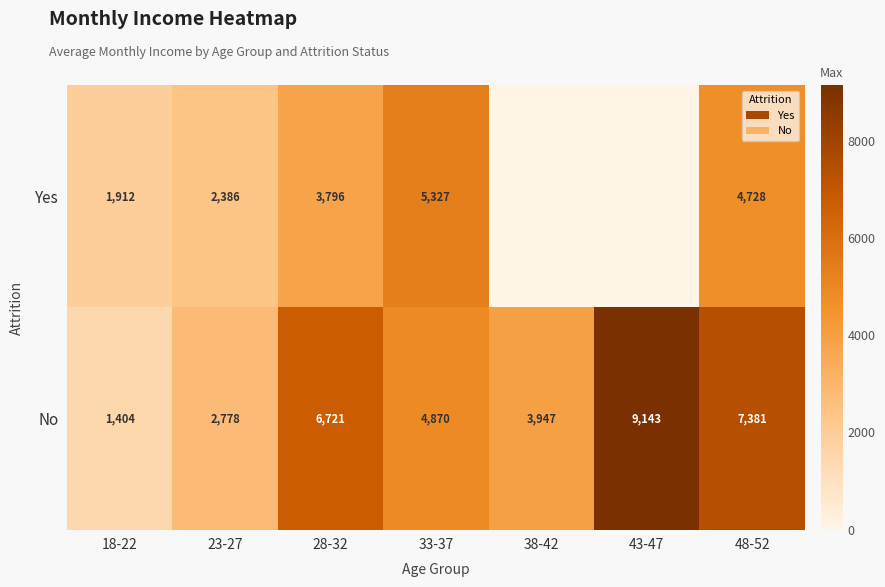

What is the difference between the No values at 33-37 and 43-47?

4273